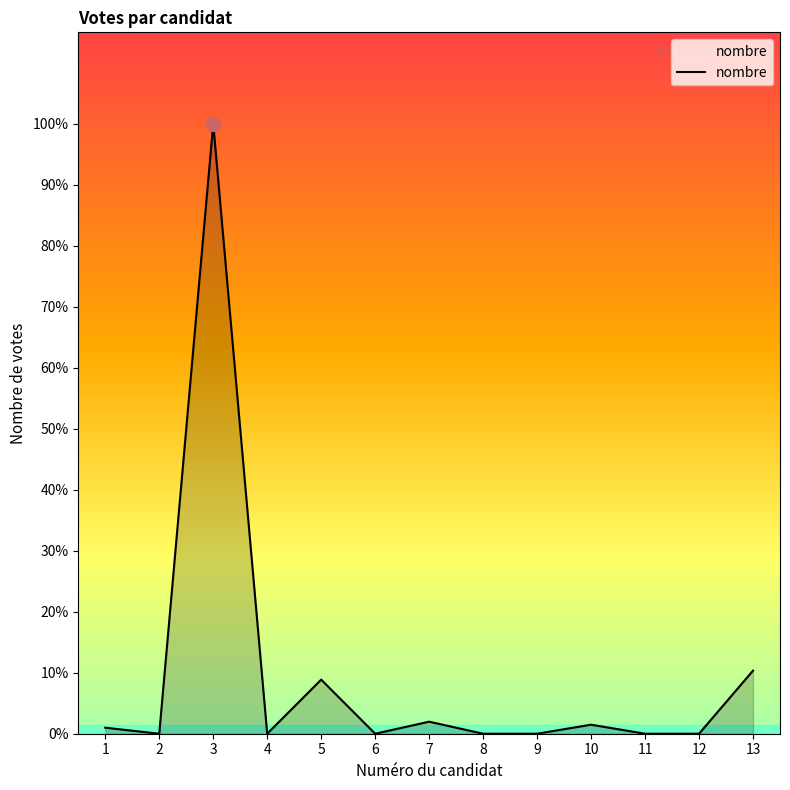

At which category does the data reach its first local valley?

2